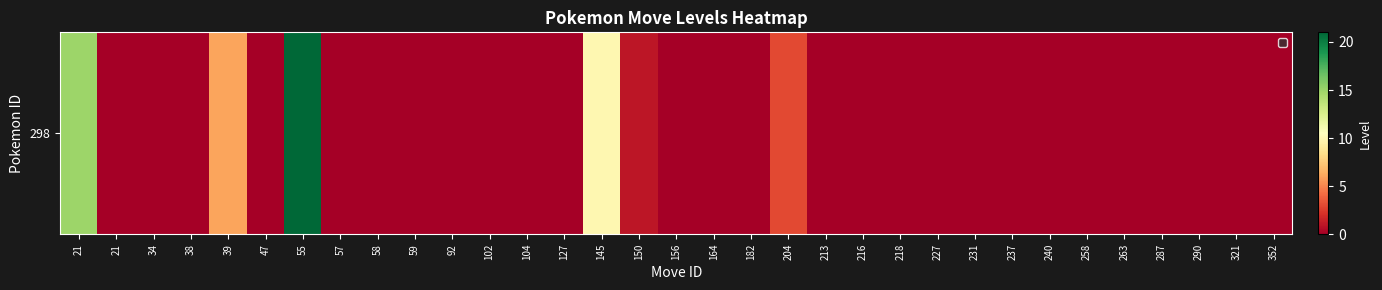

Which has a higher value, 21 or 204?

204